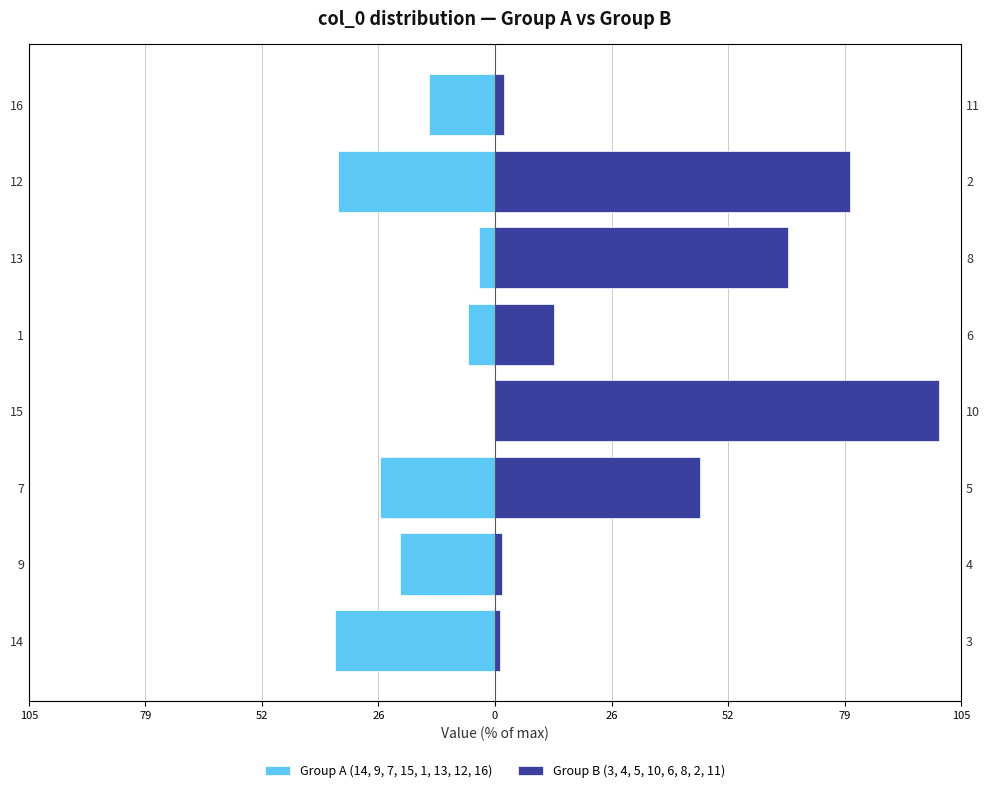

Count the number of data series in this chart.

2